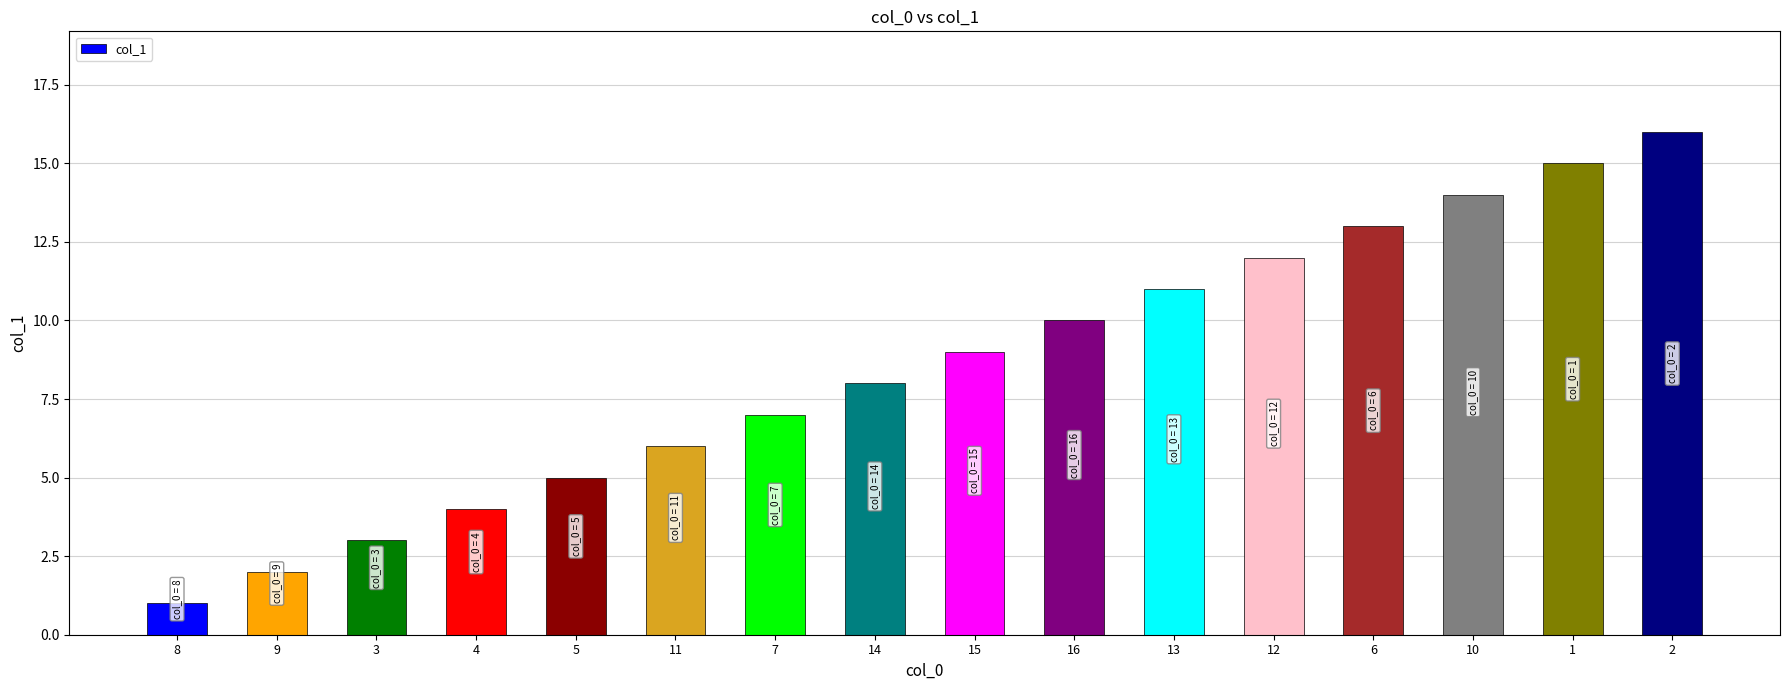

Reading left to right, list all the values displayed in this chart.

8=1	9=2	3=3	4=4	5=5	11=6	7=7	14=8	15=9	16=10	13=11	12=12	6=13	10=14	1=15	2=16